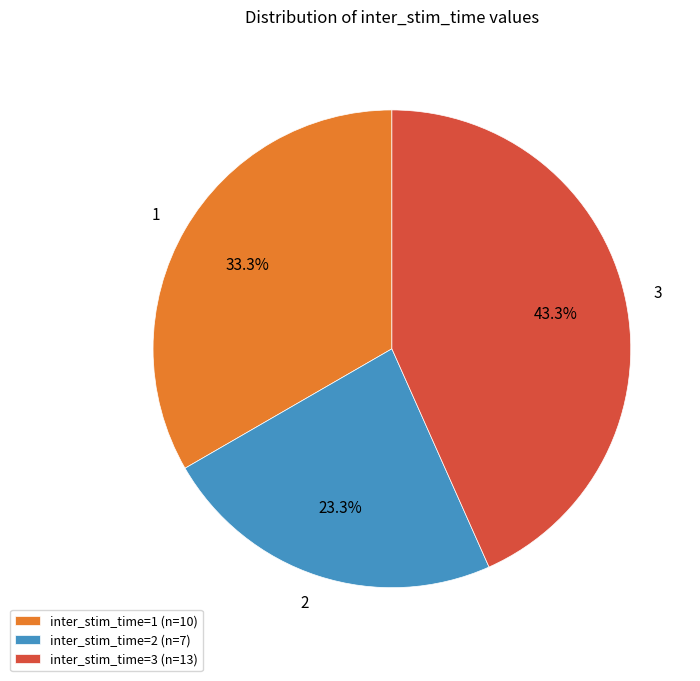

What is the smallest slice in the pie chart?

inter_stim_time=2 (n=7)